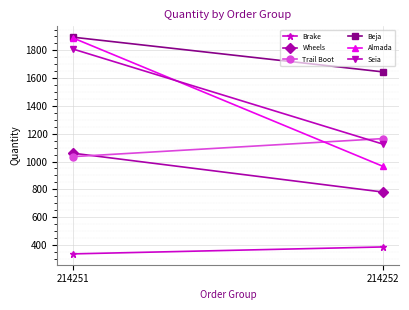

True or false: Almada has a value of 965 at 214252.

True